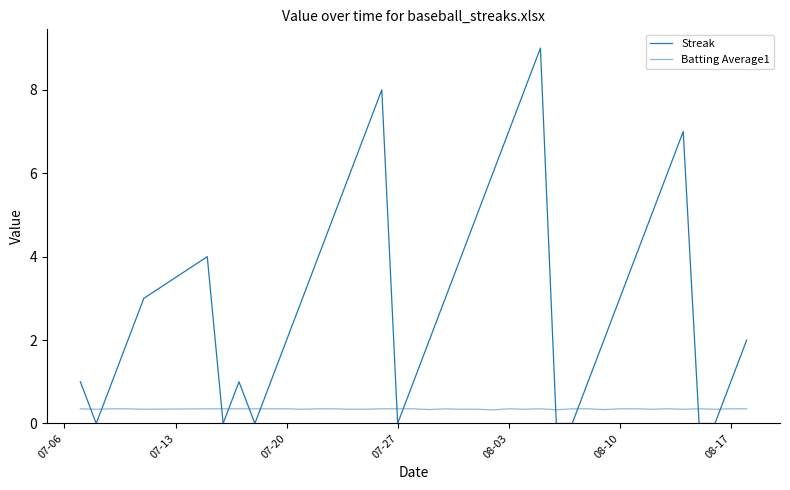

Does the chart display data point markers on the line(s)?

No